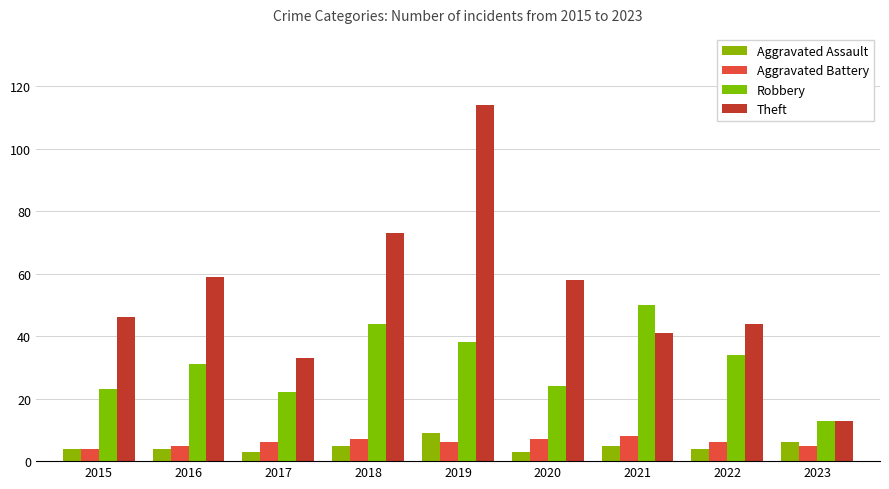

Is the value of Theft at 2017 greater than the value of Aggravated Assault at 2019?

Yes